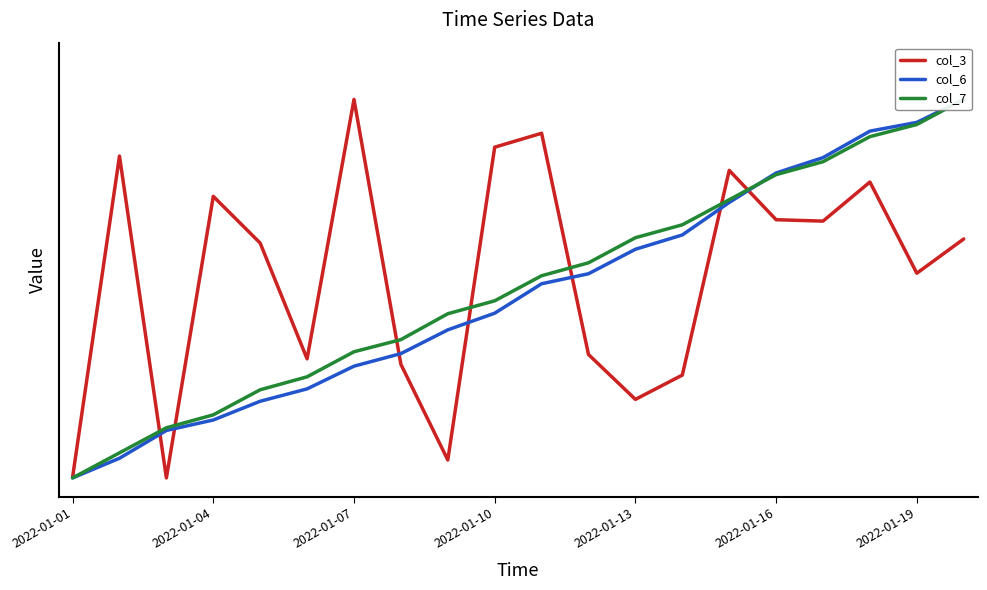

Which series has the largest total across all categories?

col_3